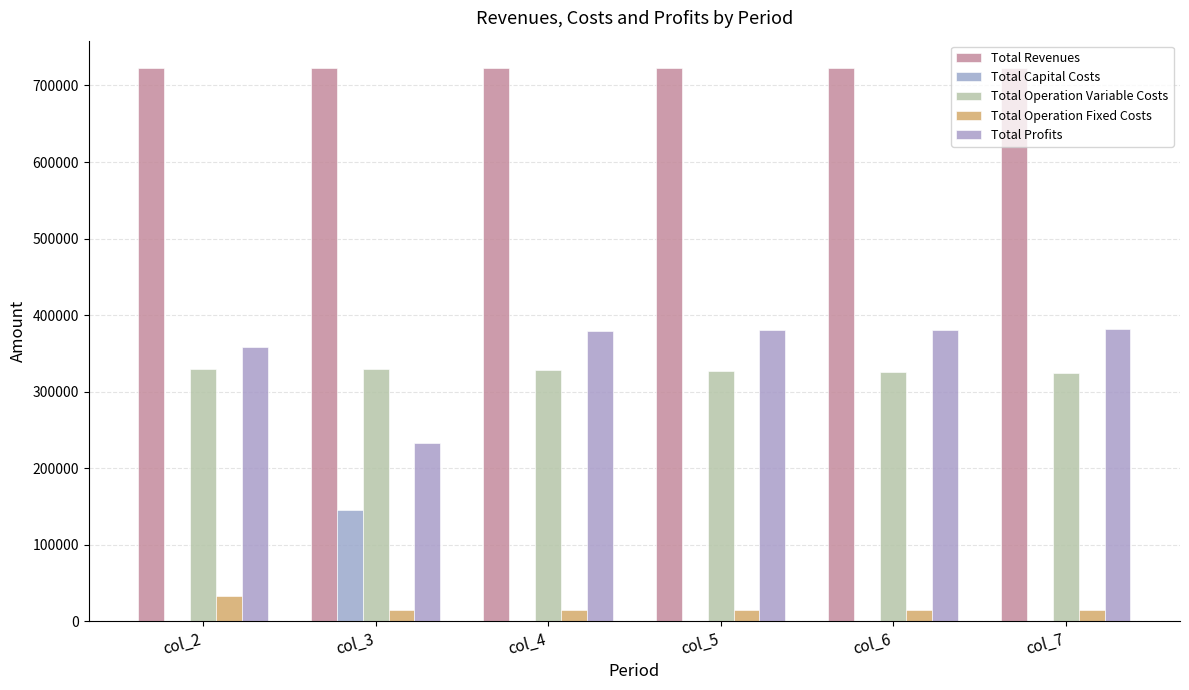

What are all the series names shown in the legend?

Total Revenues, Total Capital Costs, Total Operation Variable Costs, Total Operation Fixed Costs, Total Profits